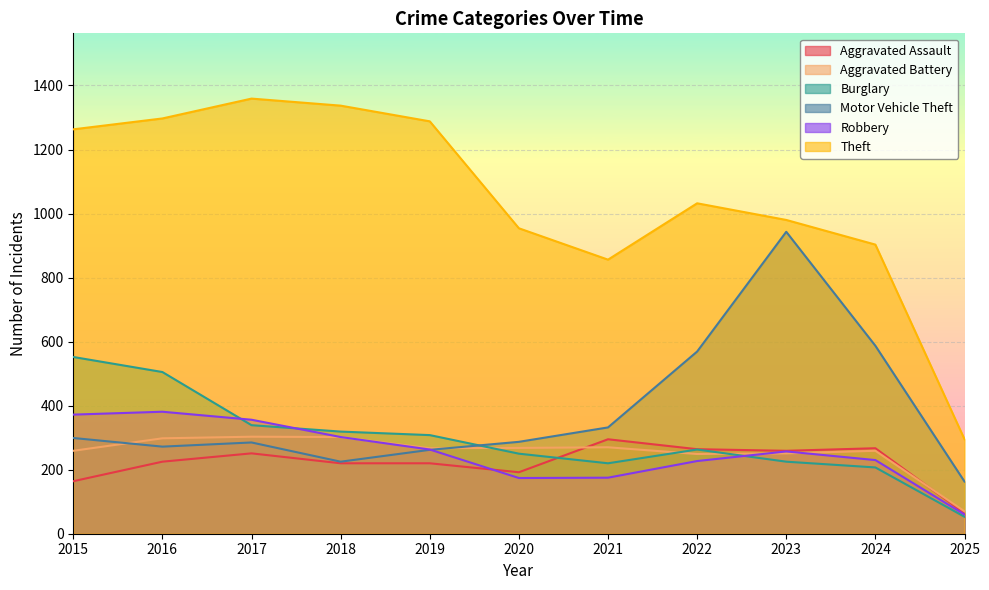

How many data points in Motor Vehicle Theft are above 287?

5